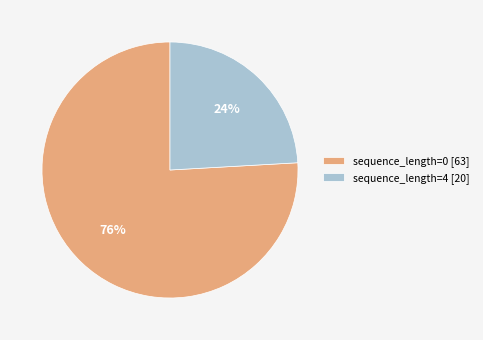

Count the number of slices in the pie.

2